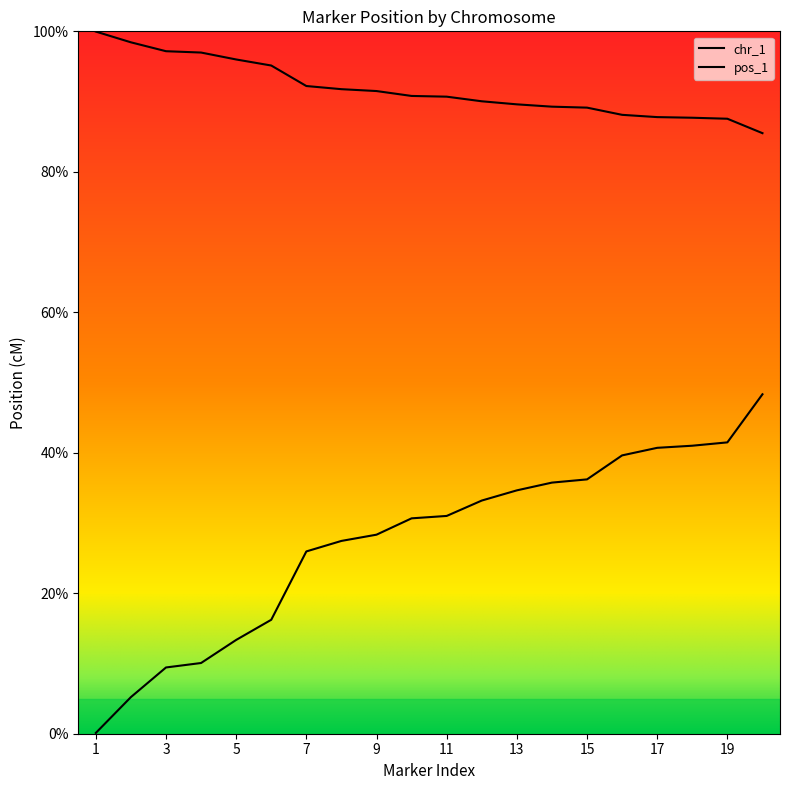

Reading left to right, what are all the values shown in this chart?

1=0.1	2=5.2	3=9.4	4=10.1	5=13.4	6=16.2	7=26.0	8=27.4	9=28.3	10=30.7	11=31.0	12=33.2	13=34.6	14=35.8	15=36.2	16=39.6	17=40.7	18=41.0	19=41.5	20=48.3